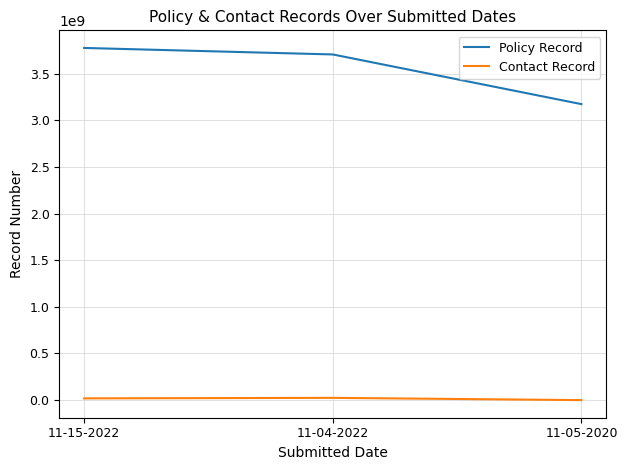

The Policy Record series shows 5217224567 at 11-15-2022. True or false?

False